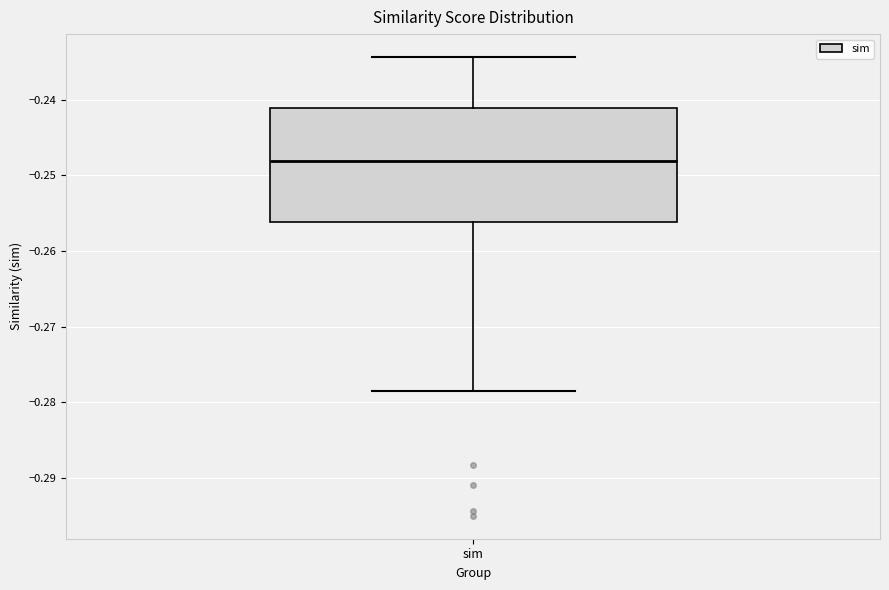

Read this box plot against the y-axis: the position of the median line, the range covered by the box, and the ends of both whiskers. The values are not printed on the chart, so give them approximately, as read against the axis.

median -0.248, box -0.256 to -0.241, whiskers -0.278 to -0.234